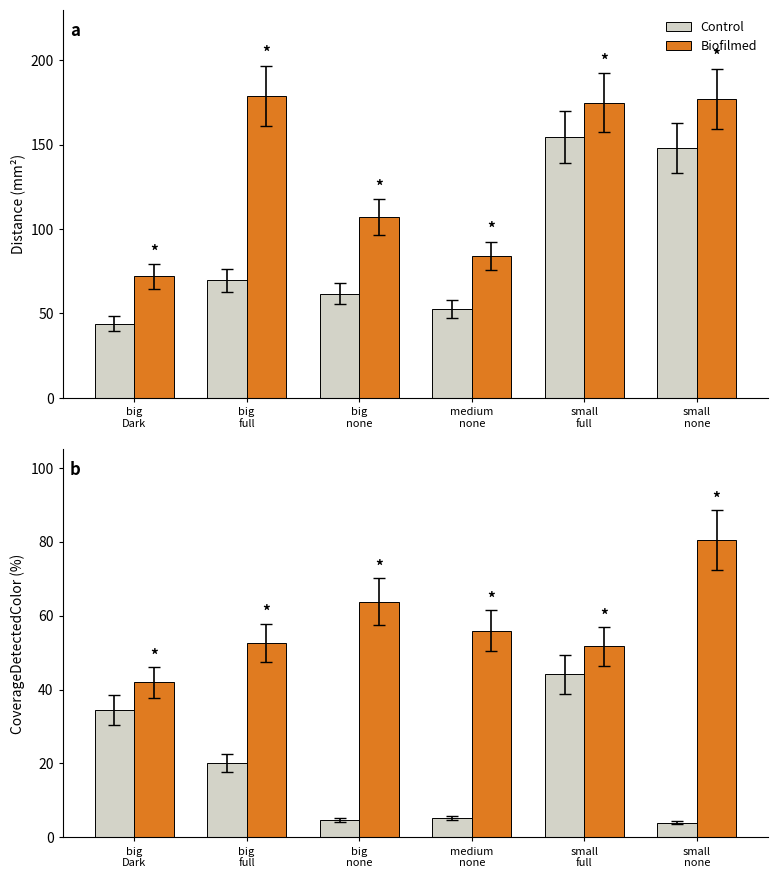

What are all the series names shown in the legend?

Control, Biofilmed